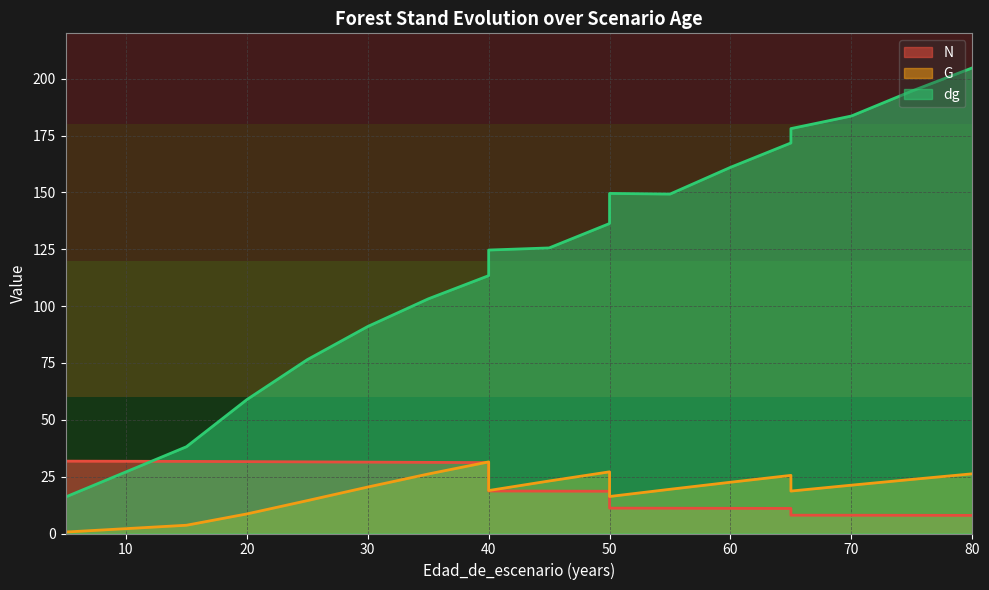

Where is the first local maximum for G?

40